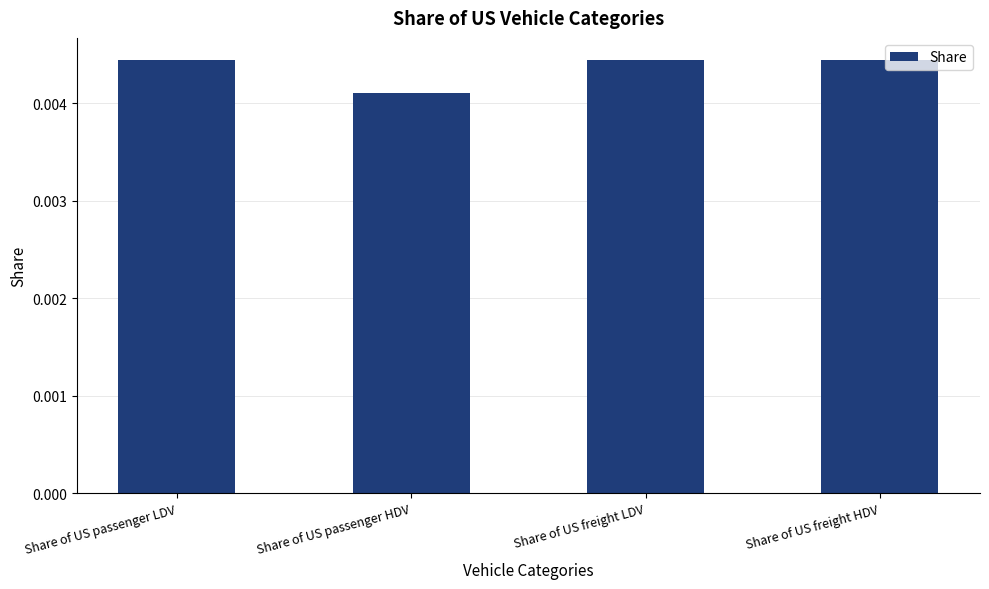

How many bars are there in total?

4